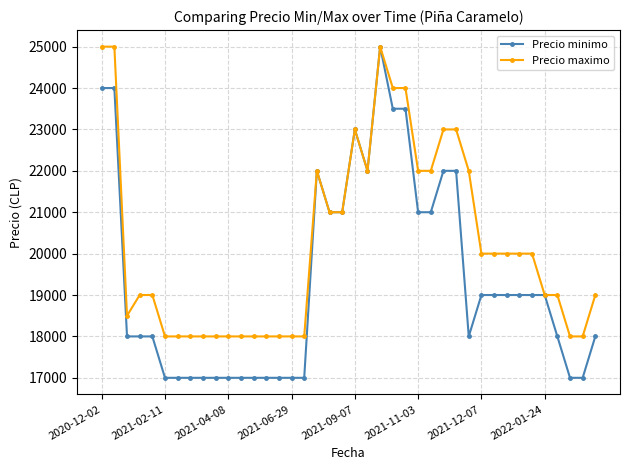

Which series has the widest spread of values?

Precio minimo